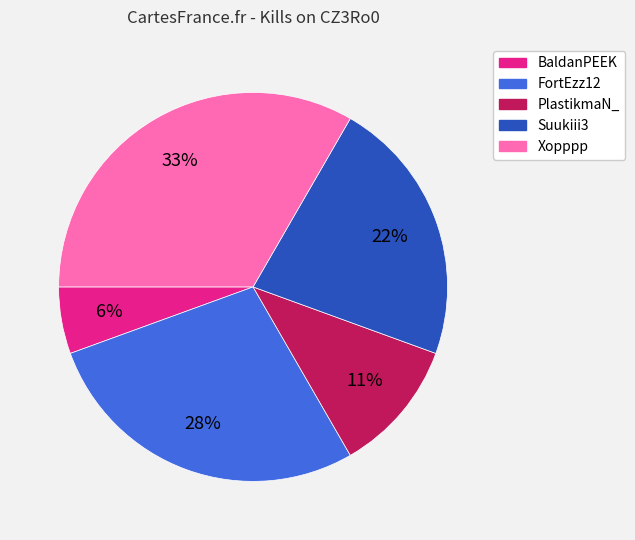

Is there a majority slice in this chart?

No